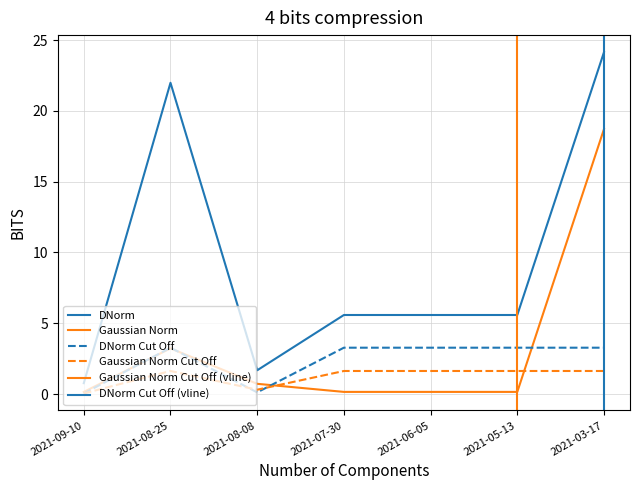

Rank the categories by TB value from lowest to highest.

2021-09-10, 2021-08-08, 2021-08-25, 2021-07-30, 2021-06-05, 2021-05-13, 2021-03-17